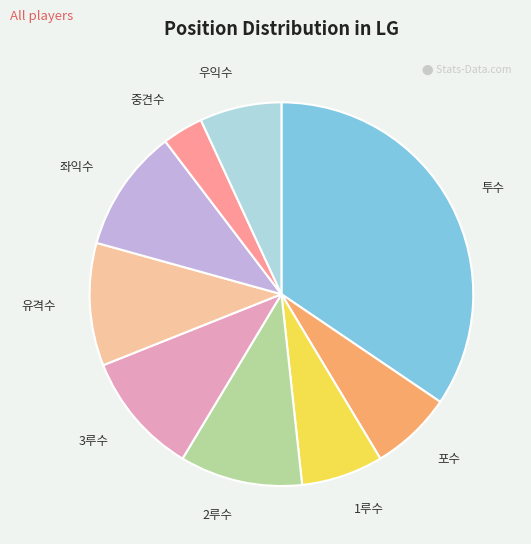

Which category has the biggest portion of the pie?

투수